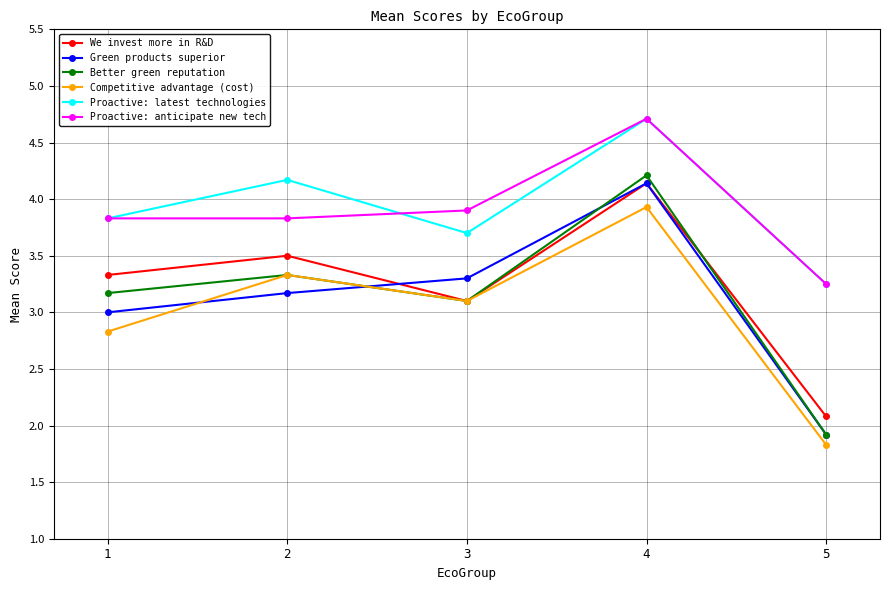

True or false: We invest more in R&D and Green products superior intersect in this chart.

True